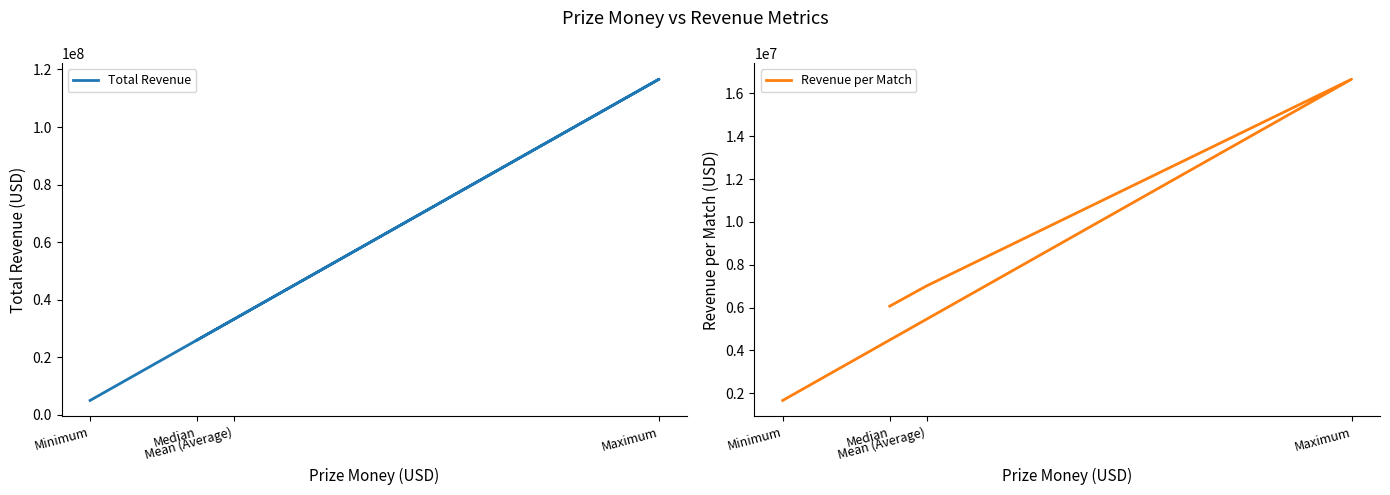

Which series has the largest range (max minus min)?

Total Revenue